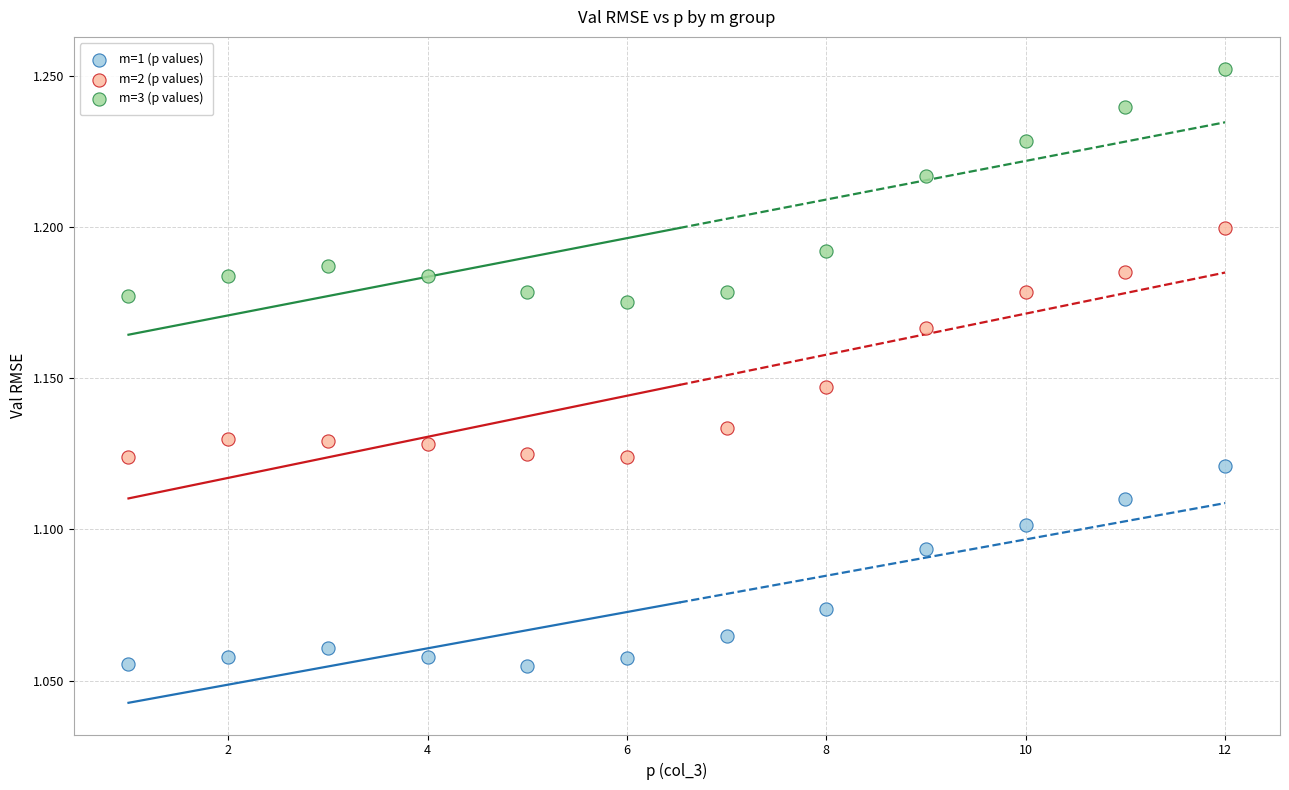

Across all data points, what is the range of X values (max minus min)?

11.0